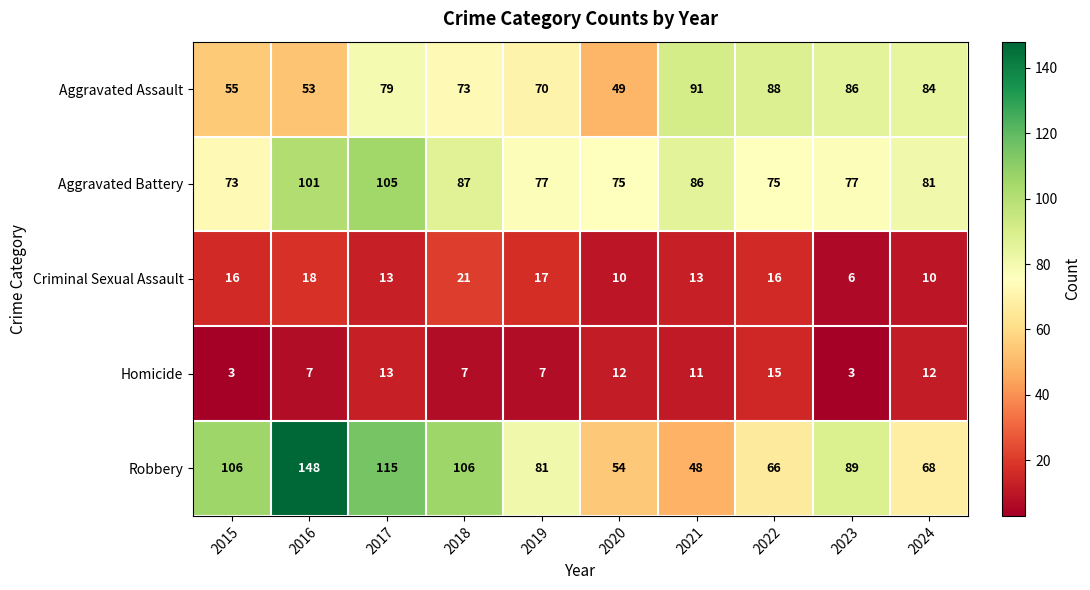

How many series are shown in this chart?

5